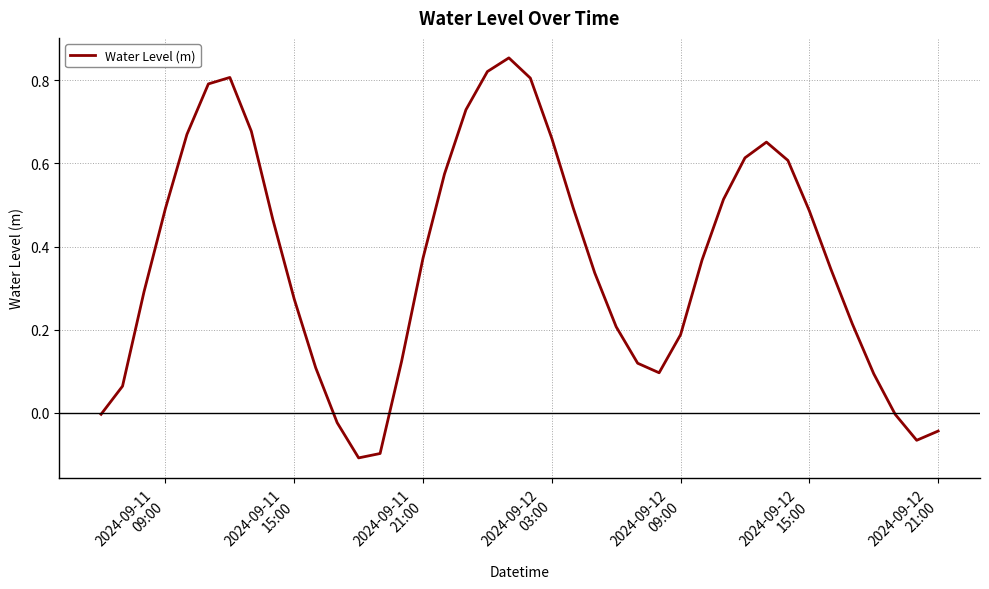

Does the chart have visible grid lines?

Yes